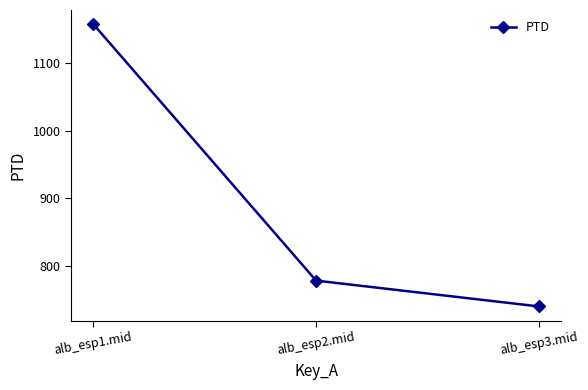

How many values exceed 777?

2